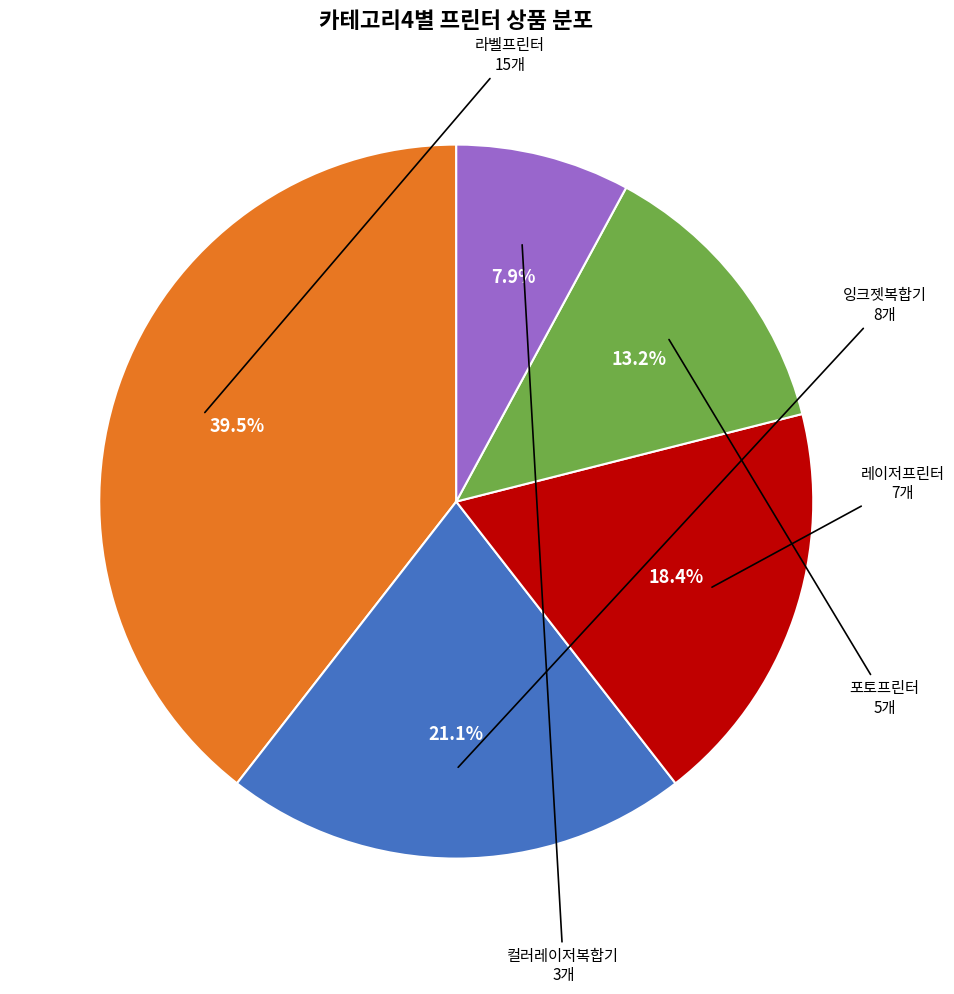

Is there any slice that represents more than half of the pie?

No